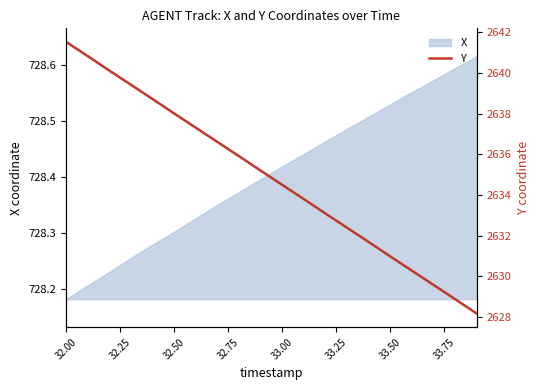

The X series shows 243.6 at 32.00. True or false?

False